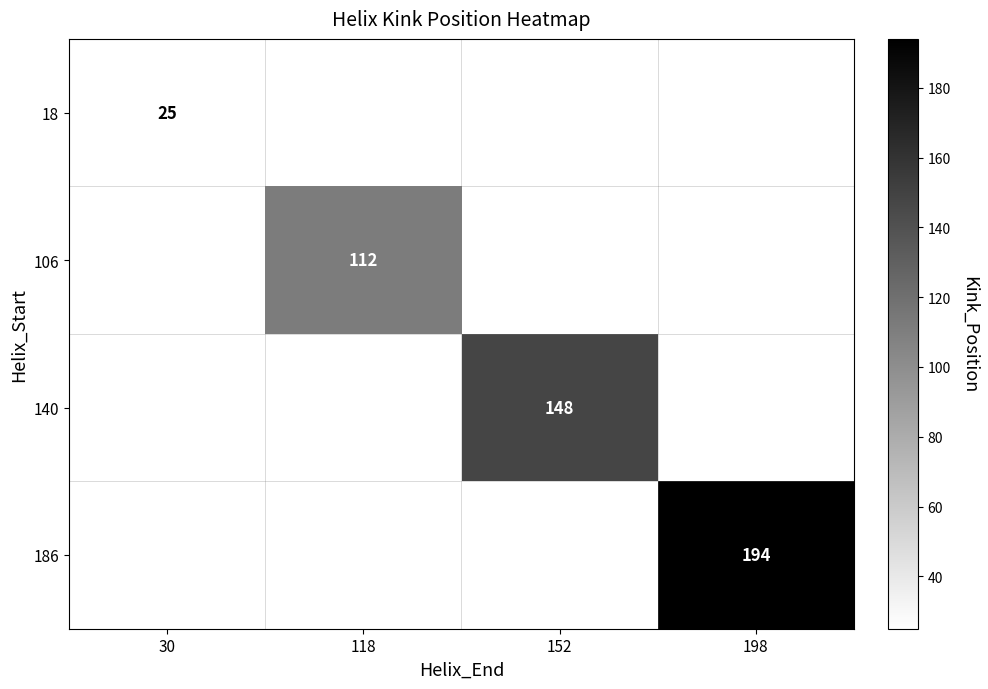

True or false: 186 has a value of 194 at 198.

True